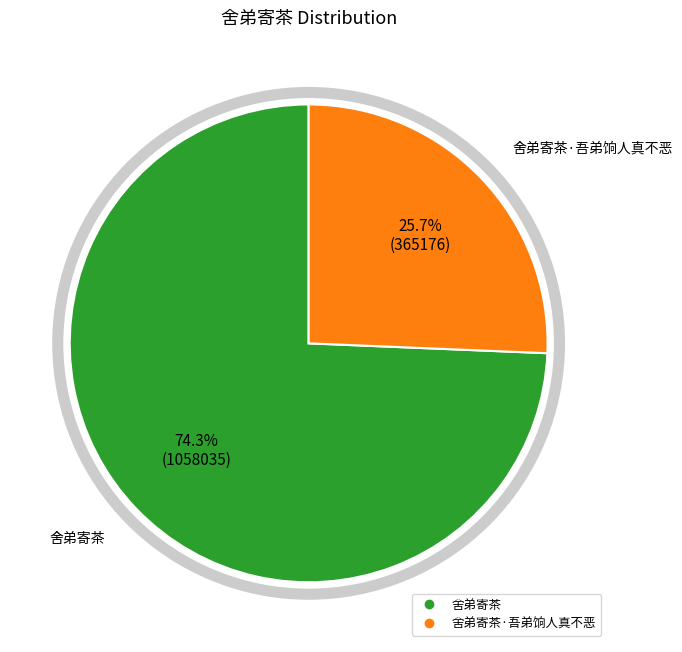

Count the number of slices in the pie.

2